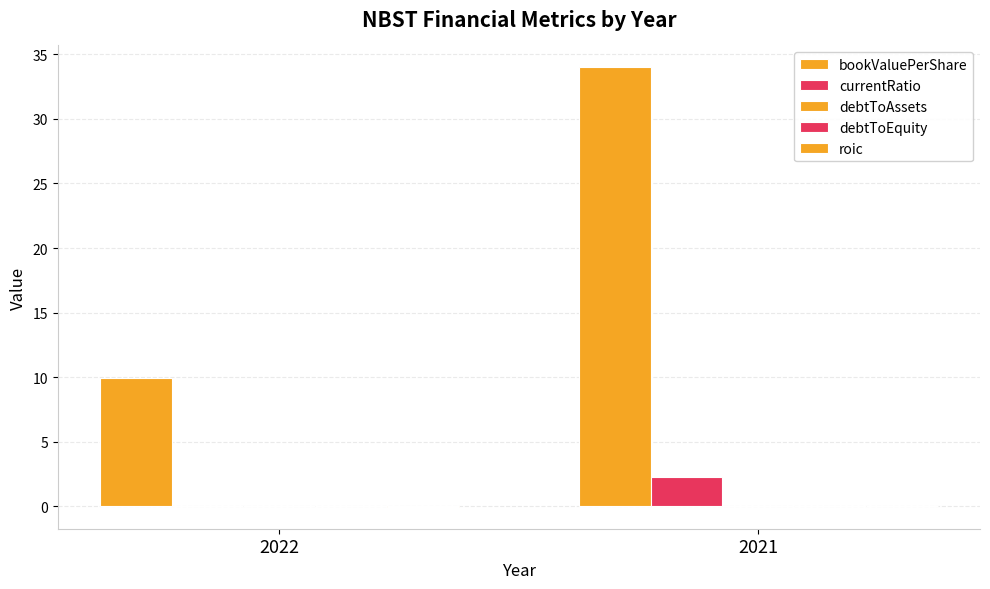

How many values in the currentRatio series exceed 2?

1